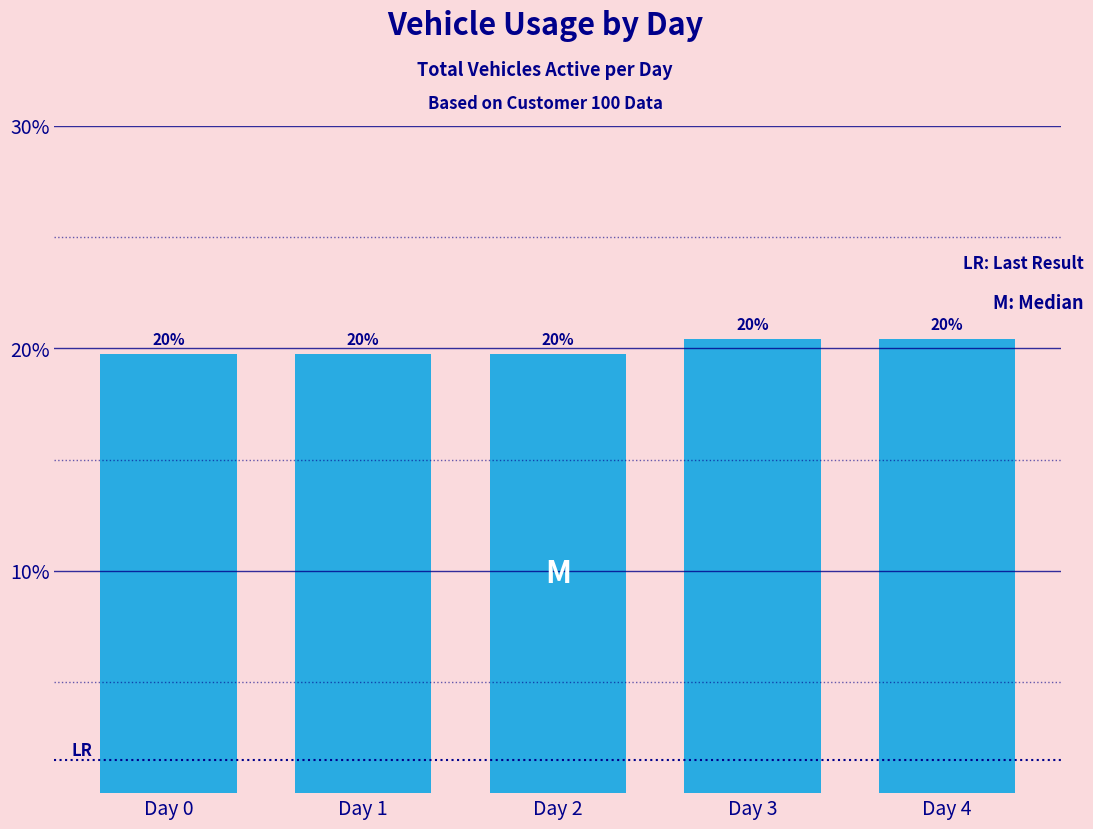

Reading left to right, transcribe all the data shown in this chart.

Day 0=19.7	Day 1=19.7	Day 2=19.7	Day 3=20.4	Day 4=20.4